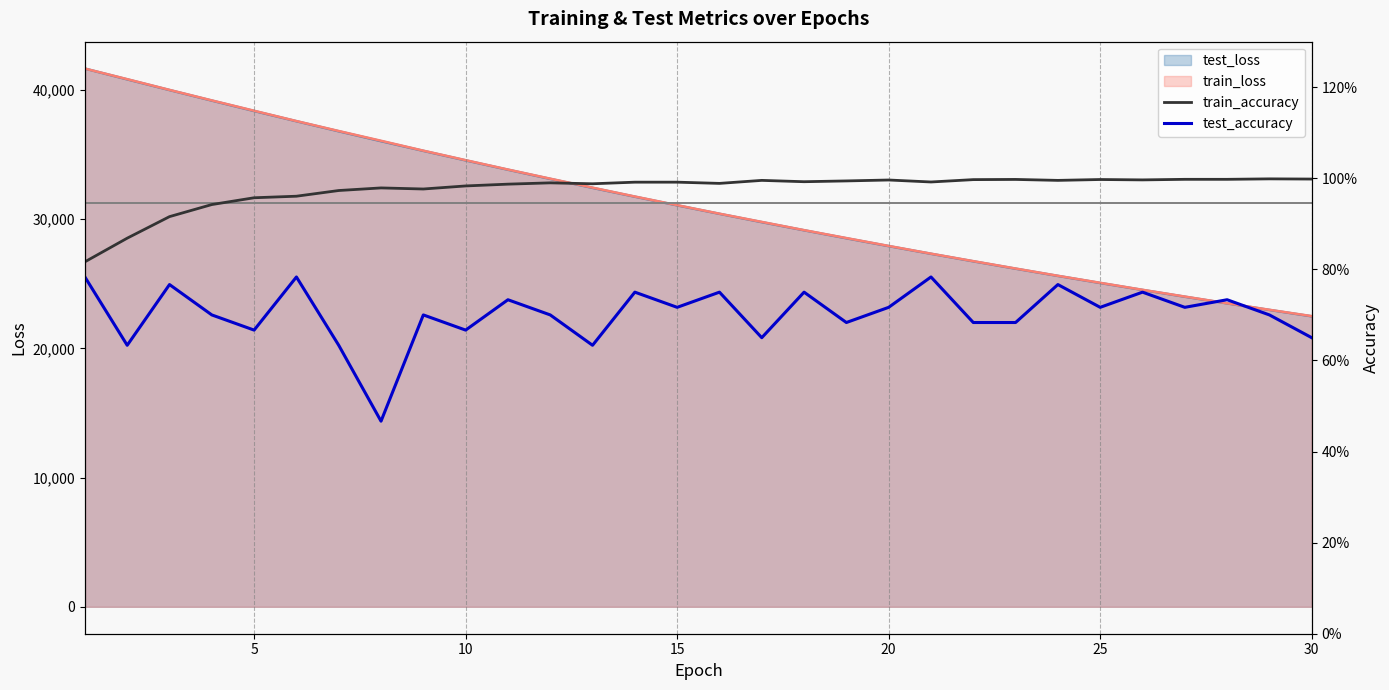

The value of test_loss at 15 is 45898.1. True or false?

False